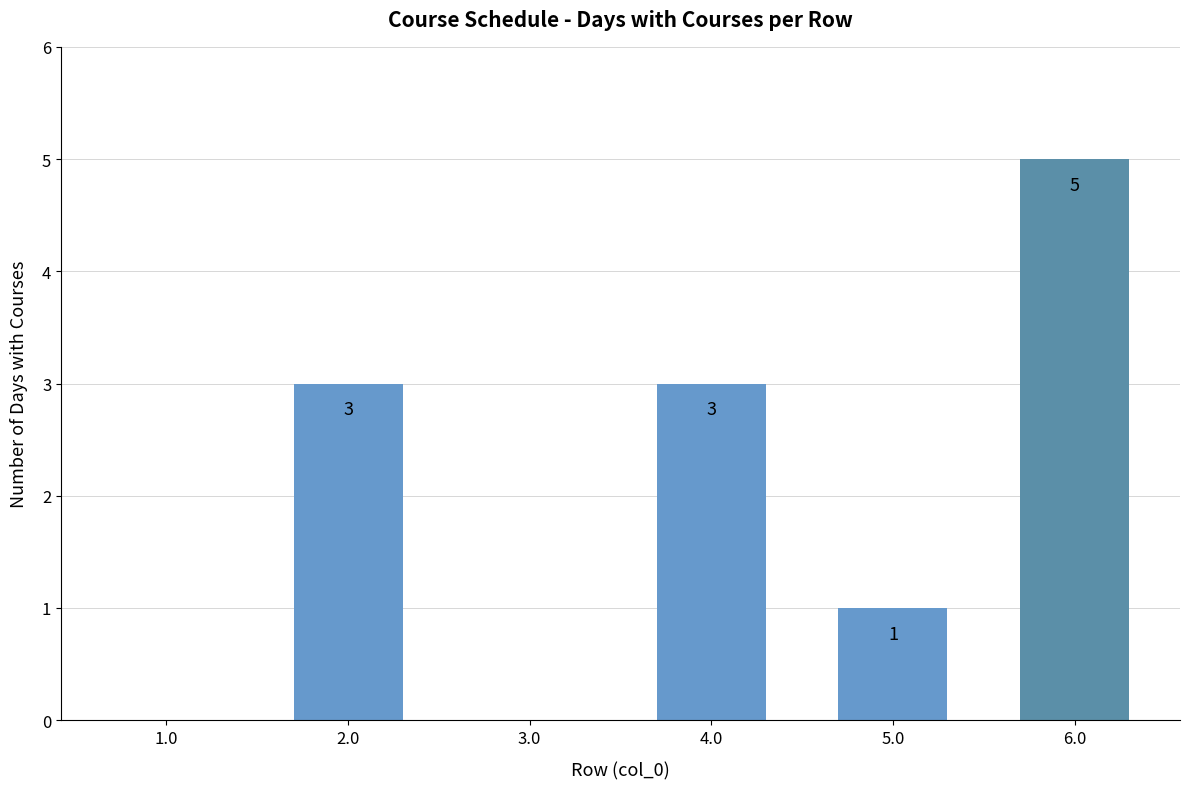

Is it true that the value at 6.0 is 5?

True